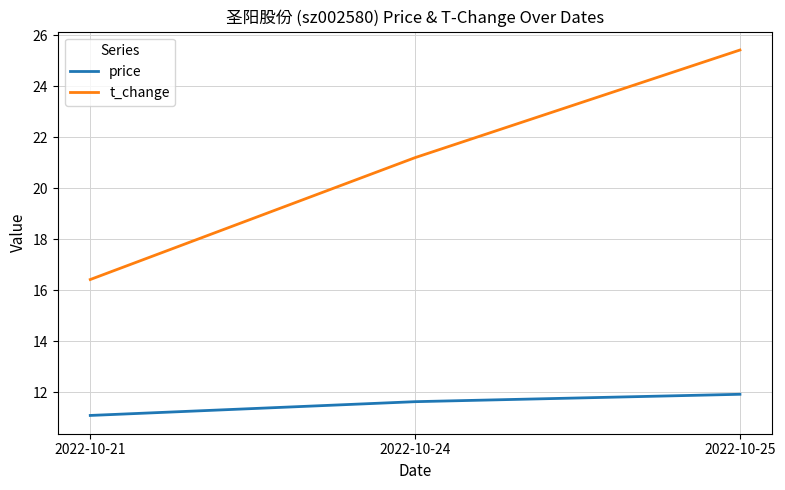

Which category has the highest value across all series?

2022-10-25